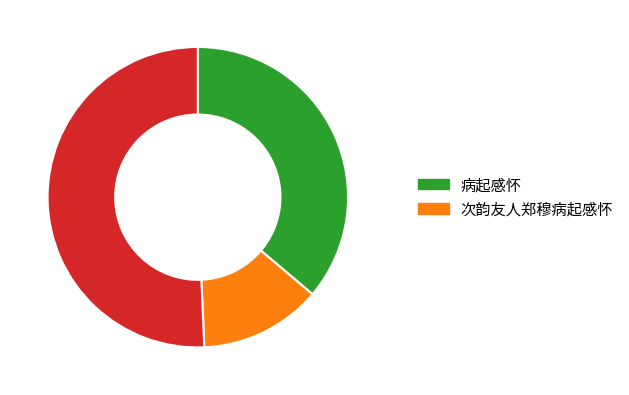

Is there a majority slice in this chart?

Yes